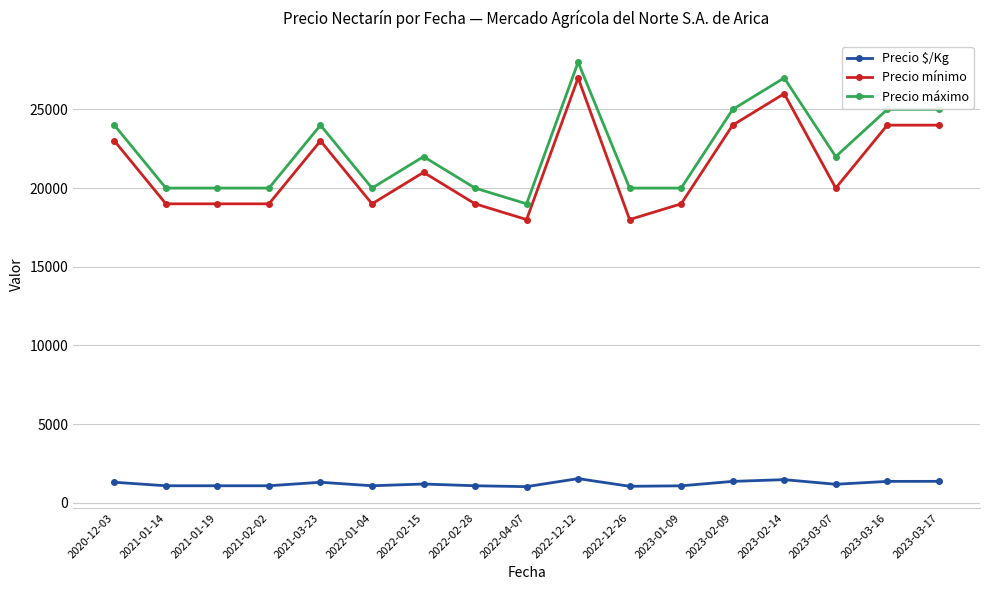

What is the difference between the highest and lowest values at 2020-12-03?

22694